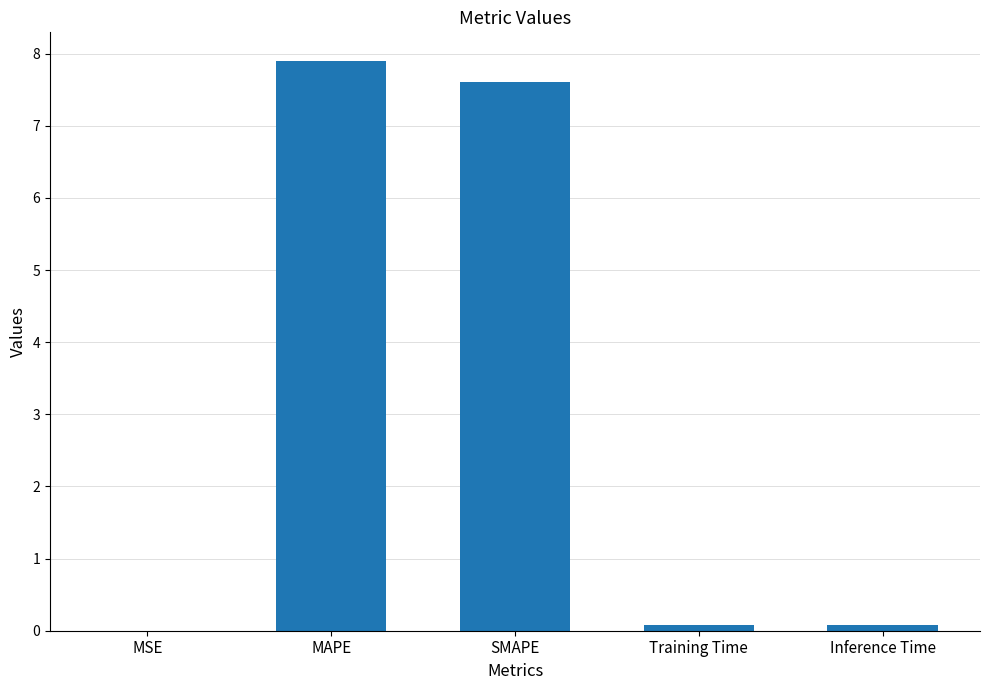

What is the sum of all values?

15.7